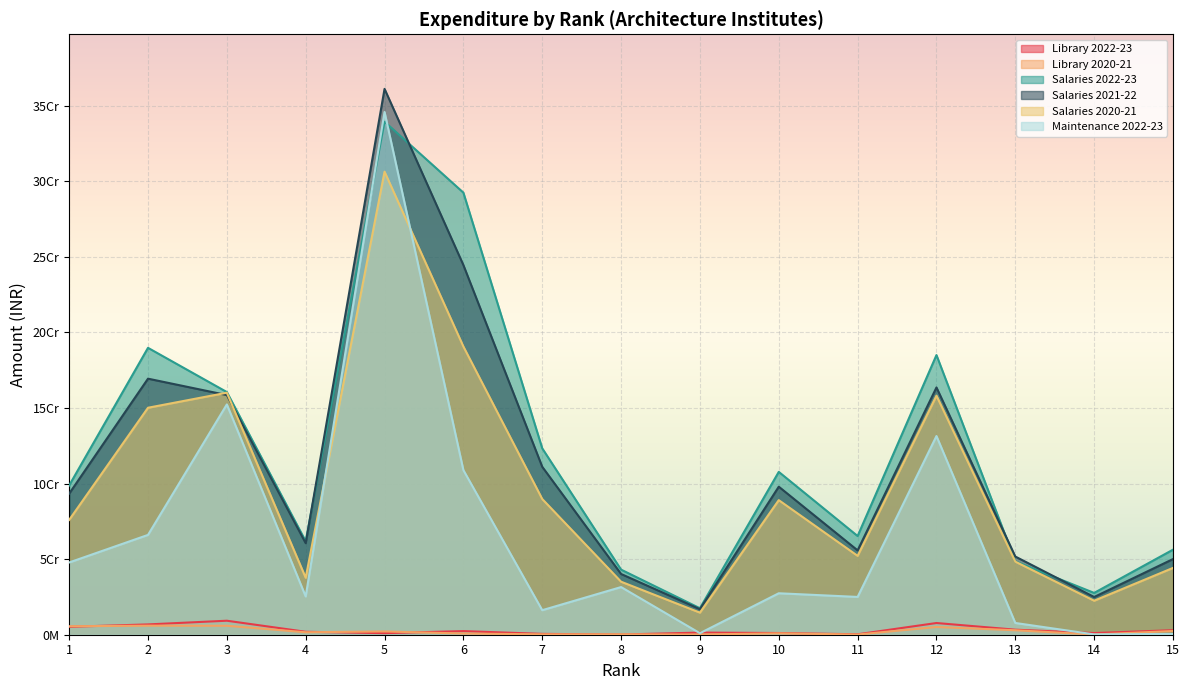

How many categories are shown in the chart?

15